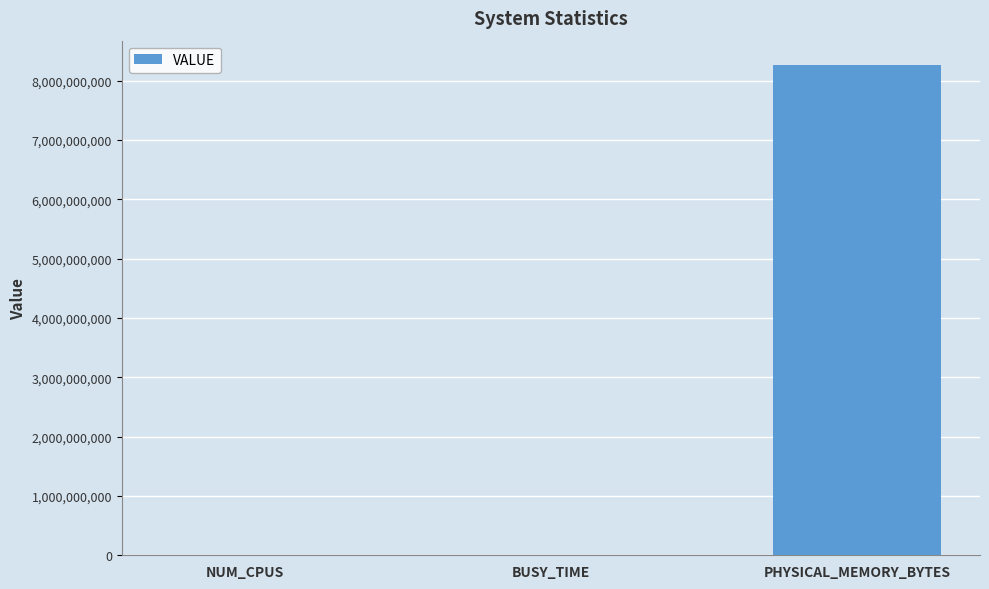

What is the maximum value shown in the chart?

8262483968